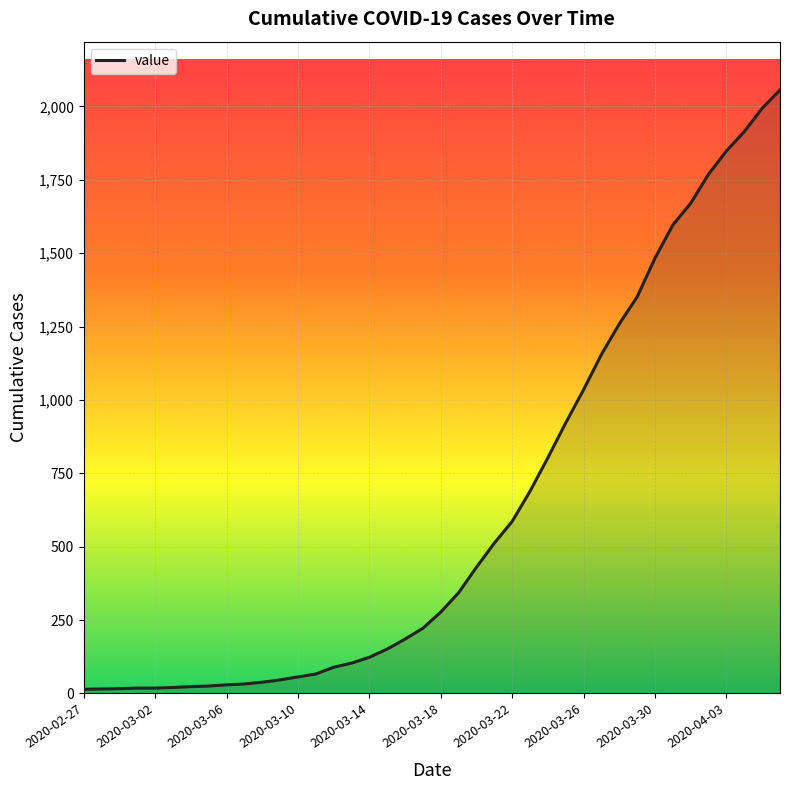

What is the greatest value displayed?

2056